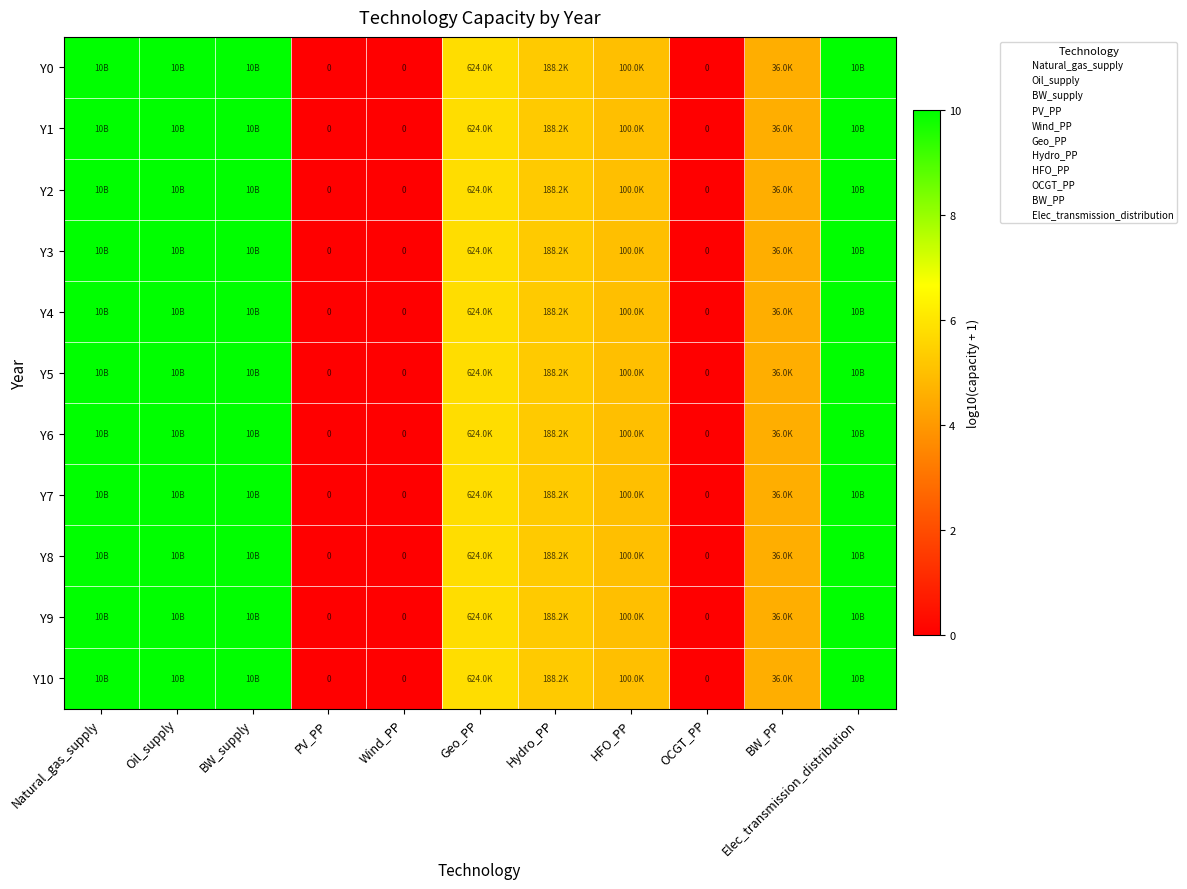

At PV_PP, list the series in order from largest to smallest.

Y0, Y1, Y2, Y3, Y4, Y5, Y6, Y7, Y8, Y9, Y10